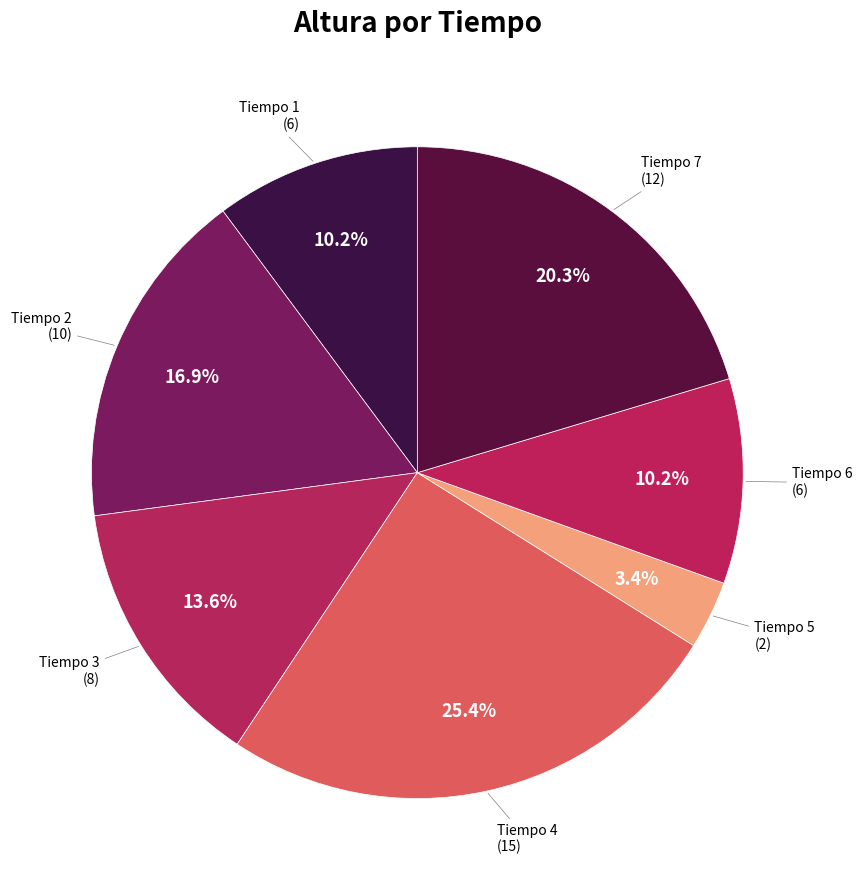

What is the smallest slice in the pie chart?

5